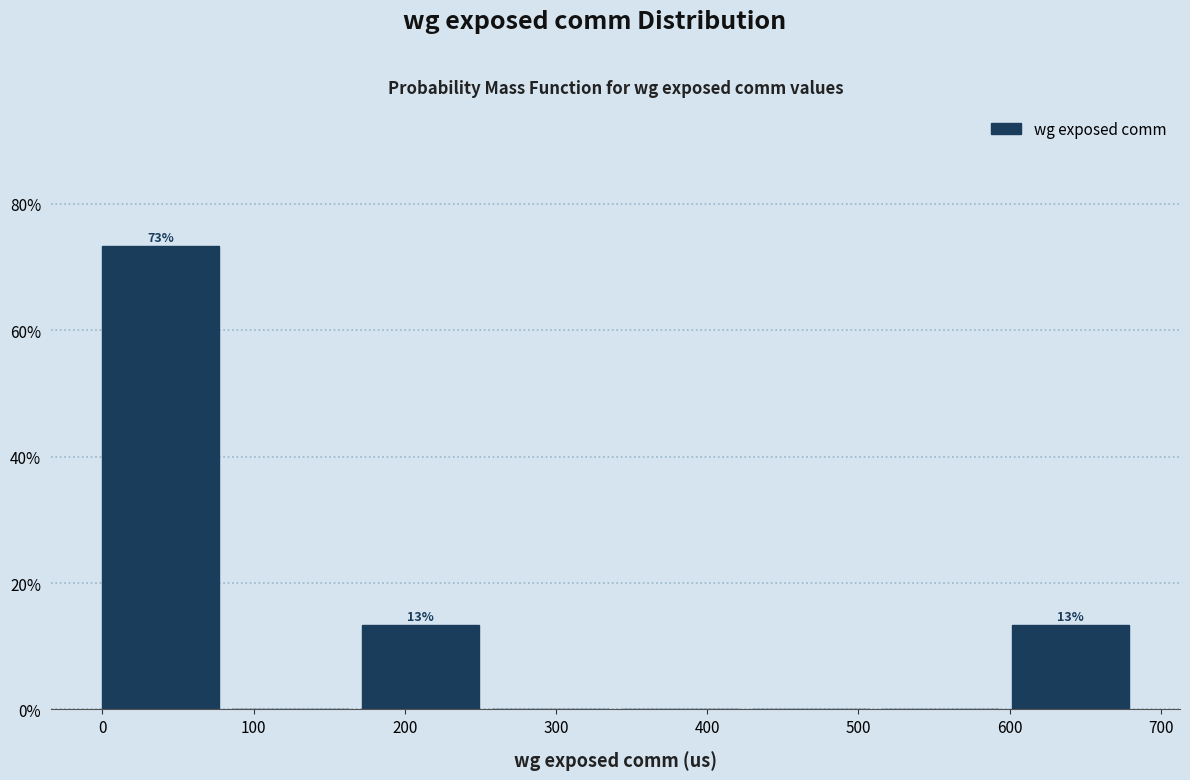

Over which range of the x-axis is the bar tallest?

0 to 90